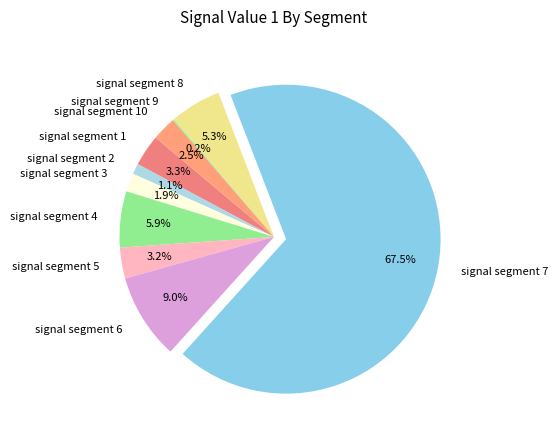

What is the total percentage of signal segment 7 and signal segment 10?

70.1%